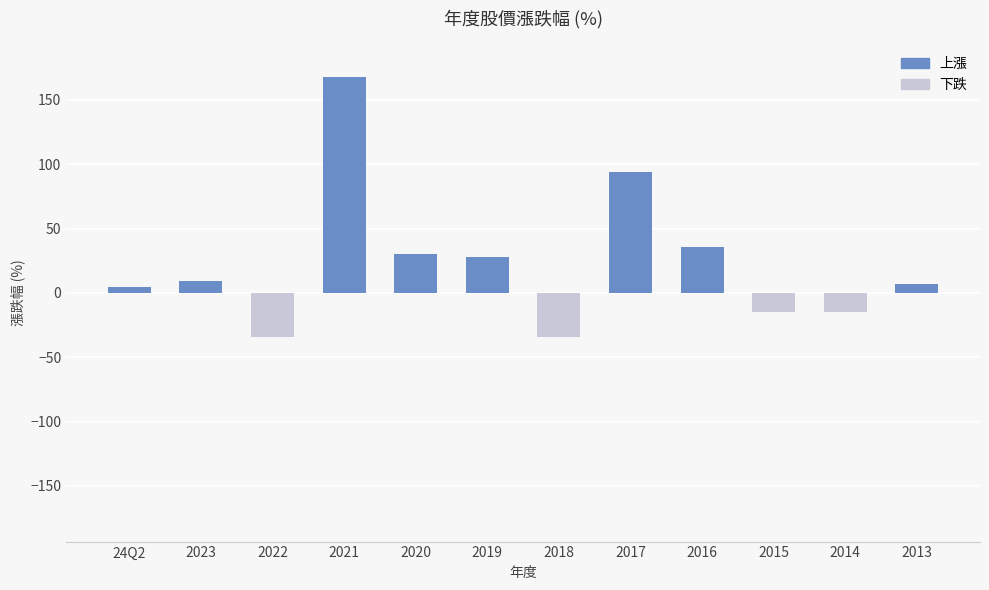

What is the maximum value shown in the chart?

168.0